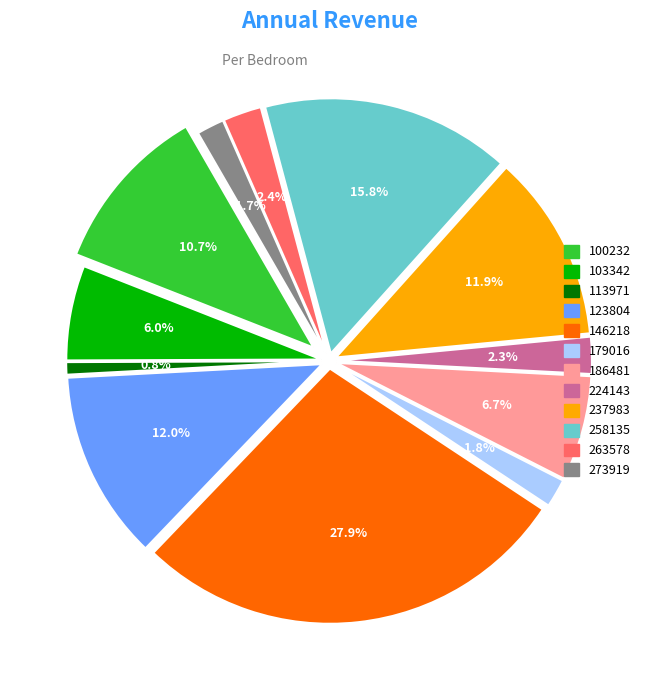

Is the sum of 273919 and 224143 greater than half?

No